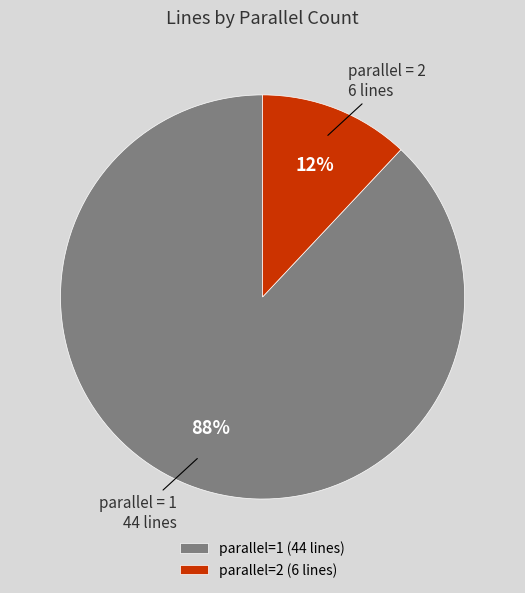

How many segments does this pie chart have?

2